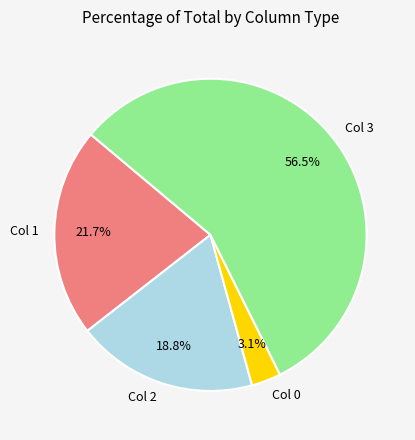

Is there any slice that represents more than half of the pie?

Yes